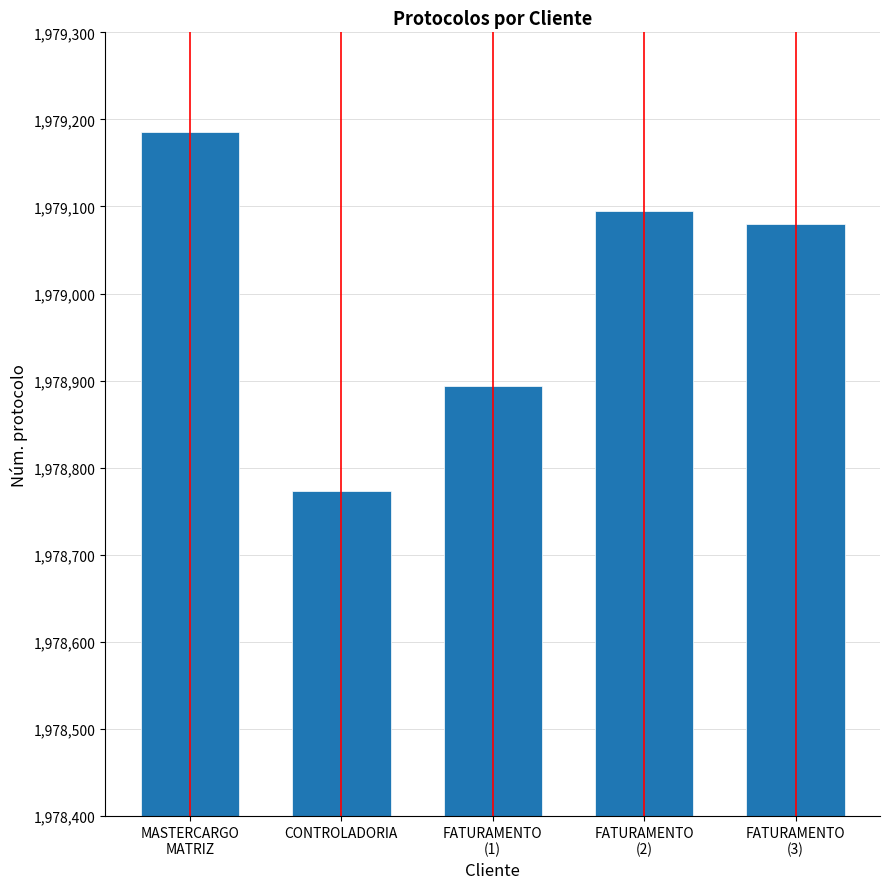

Rank the categories by value from lowest to highest.

CONTROLADORIA, FATURAMENTO
(1), FATURAMENTO
(3), FATURAMENTO
(2), MASTERCARGO
MATRIZ